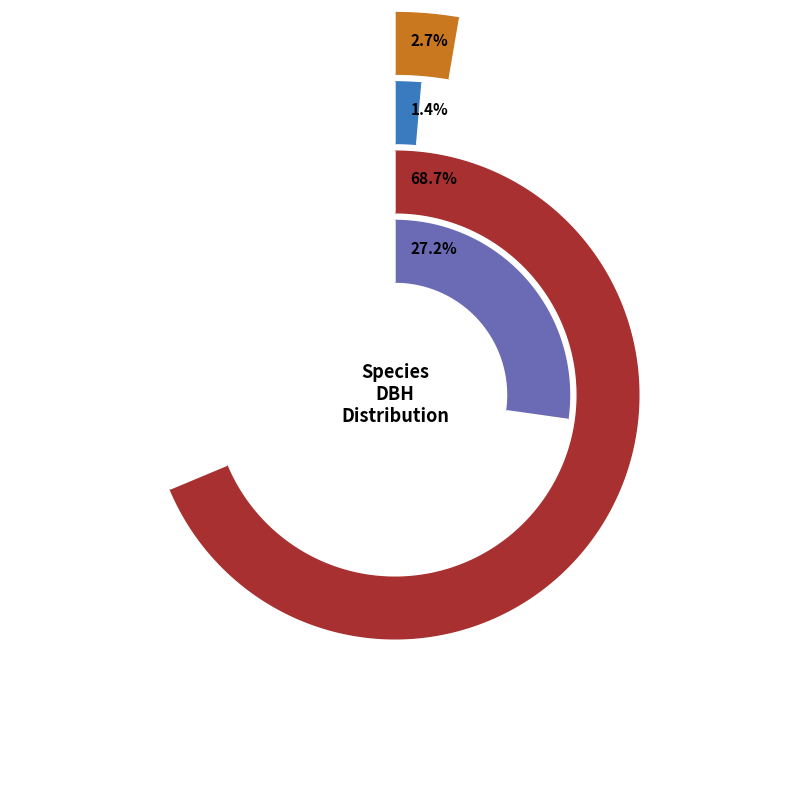

The especie_21 slice represents 36% of the pie. True or false?

False